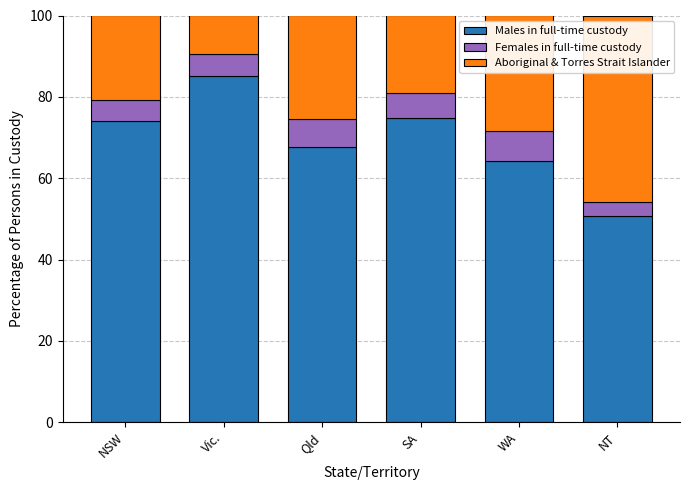

What is the approximate value of Males in full-time custody at SA?

74.9